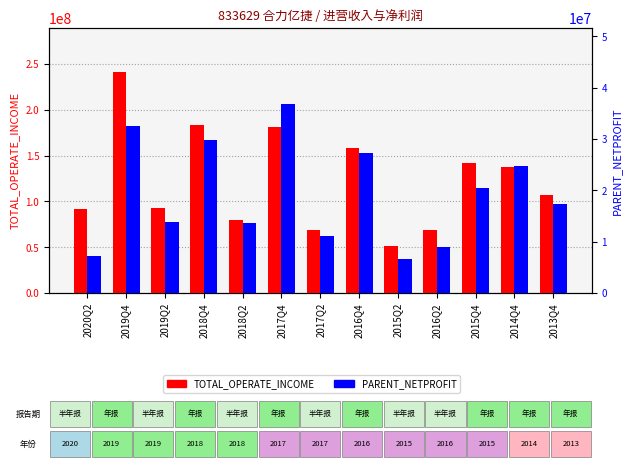

Which label corresponds to the smallest value in the chart?

2015Q2